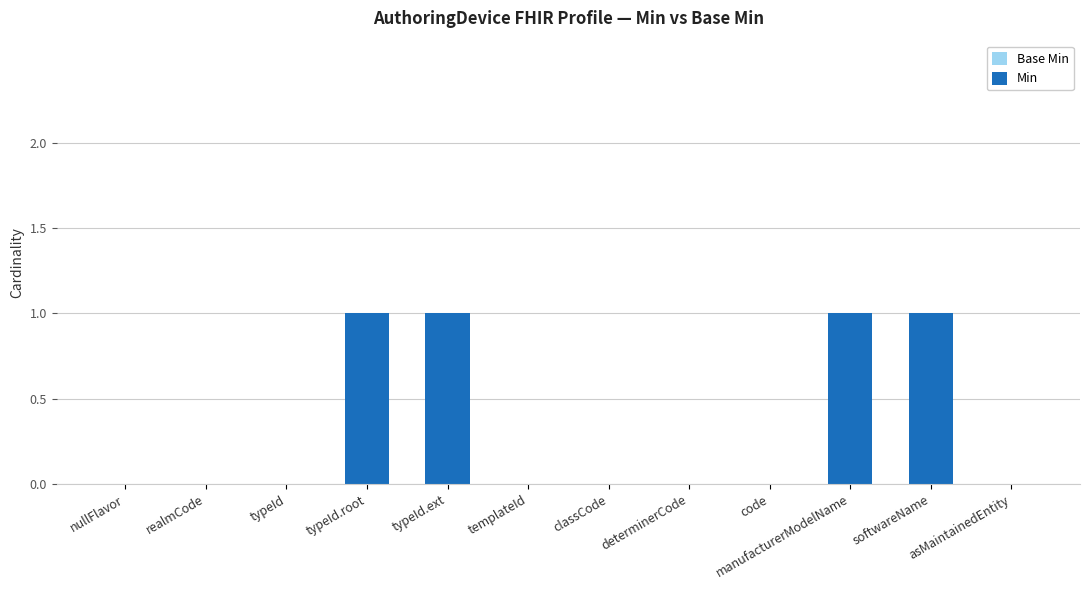

The value at realmCode is 1. True or false?

False